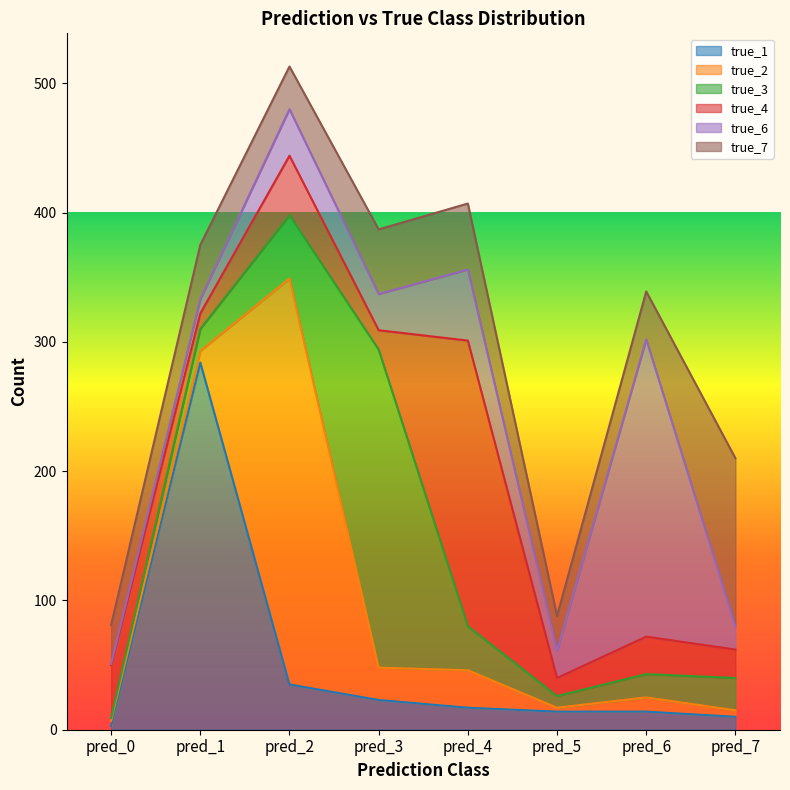

Reading left to right, list all the values displayed in this chart.

true_1: 3	284	35	23	17	14	14	10
true_2: 4	9	314	25	29	3	11	5
true_3: 2	17	49	246	34	9	18	25
true_4: 41	12	46	15	221	14	29	22
true_6: 1	11	36	28	55	21	230	18
true_7: 30	42	33	50	51	27	37	130